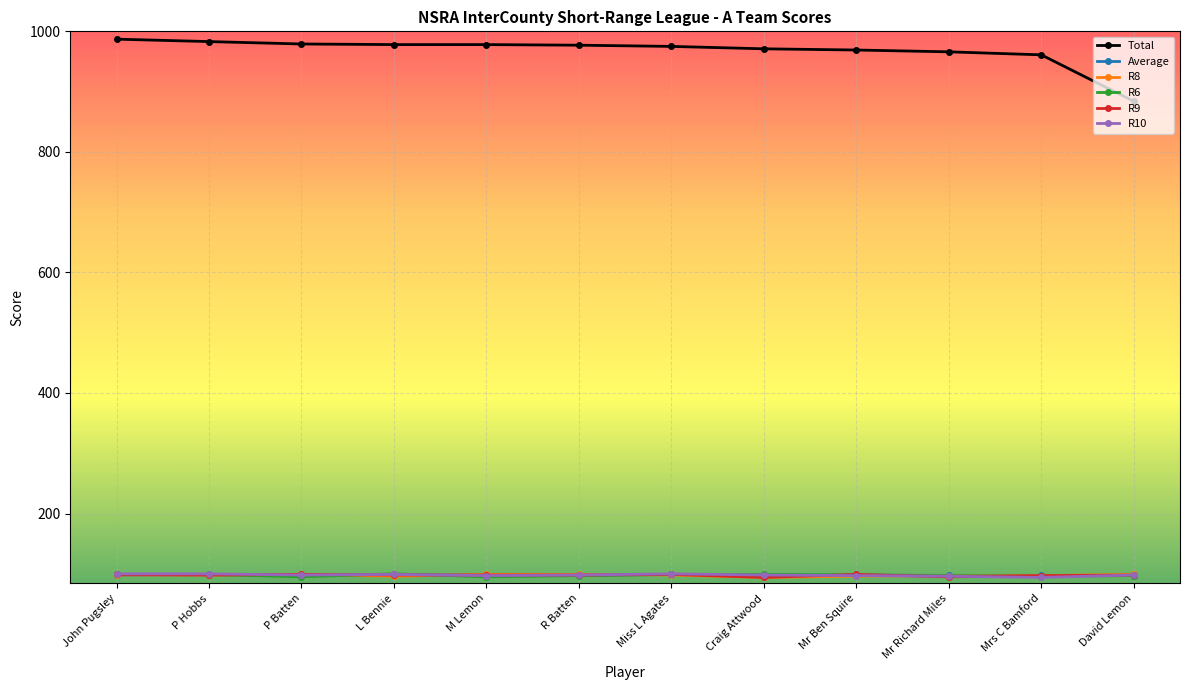

True or false: R6 has a value of 146.1 at Mr Richard Miles.

False